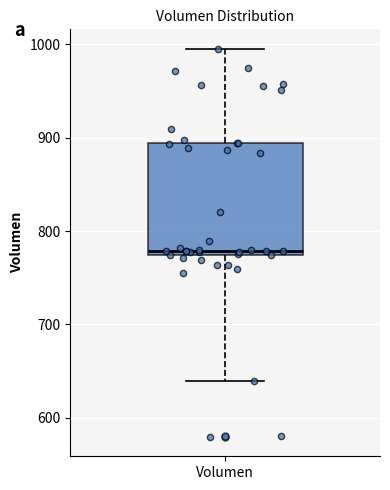

Where does the lower whisker of the box for Volumen end on the y-axis? The values are not printed on the chart, so give them approximately, as read against the axis.

640